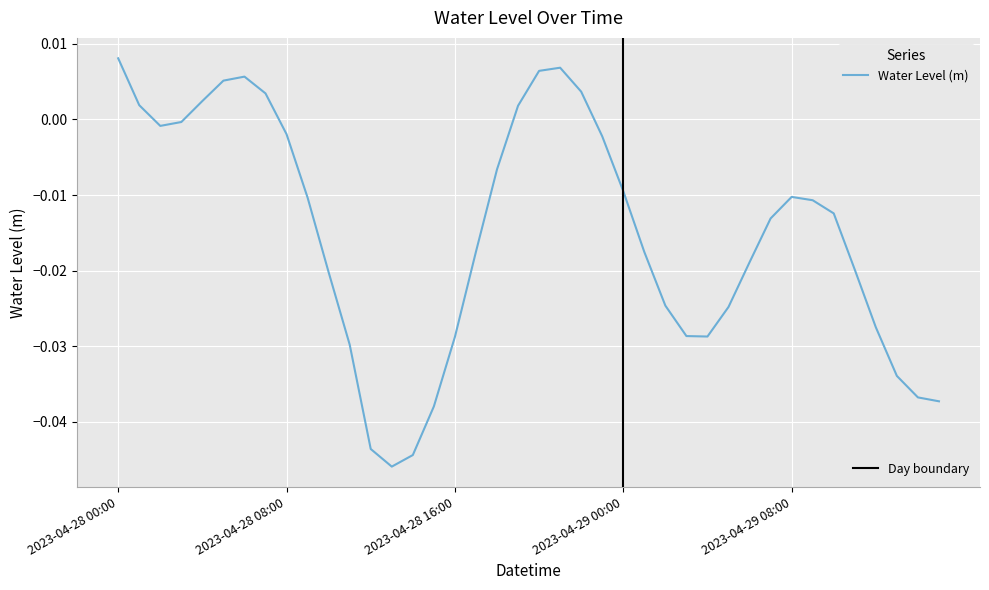

What is the sum of all values?

-0.6